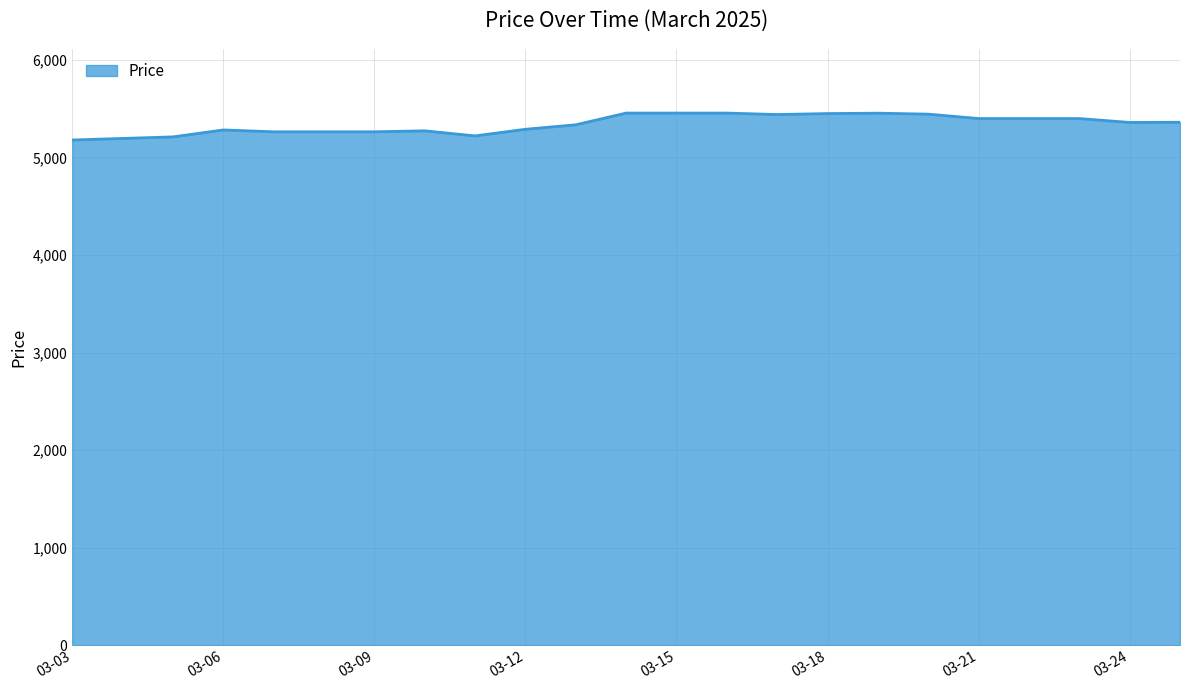

Count the number of data series in this chart.

1